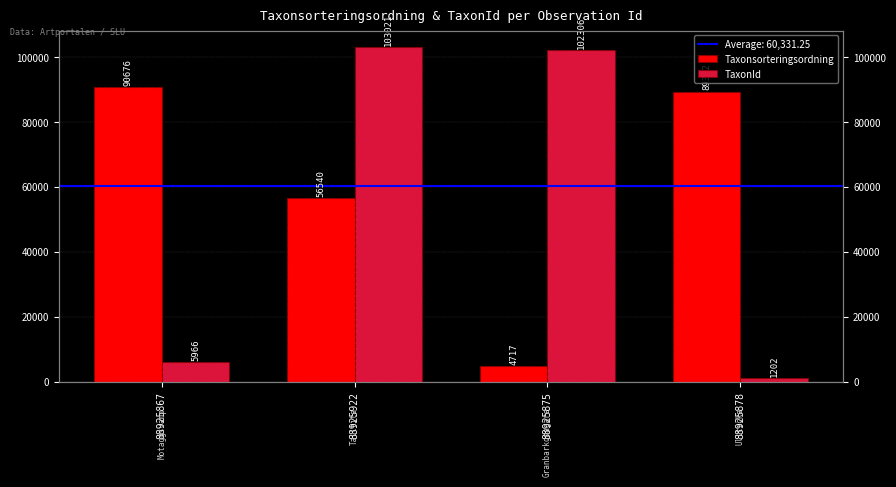

Between 88925875 and 88925922, which is larger?

88925922